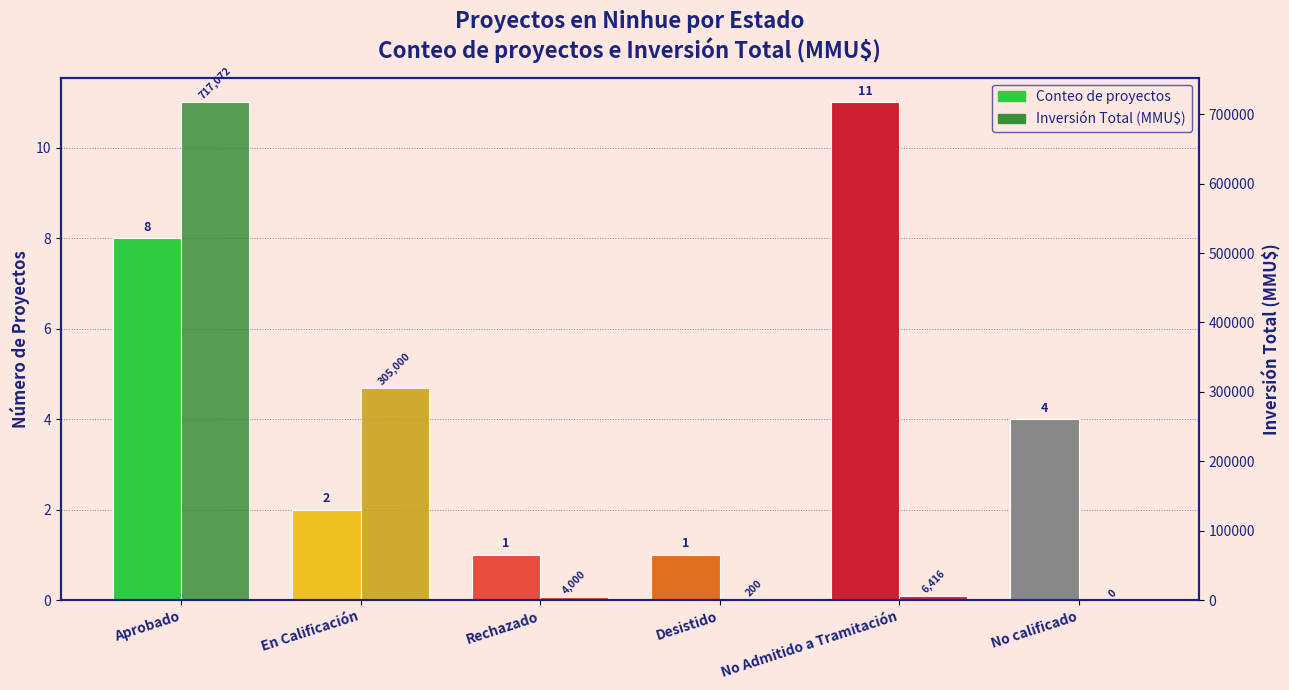

Which category has the lowest value in the Inversión Total (MMU$) series?

No calificado